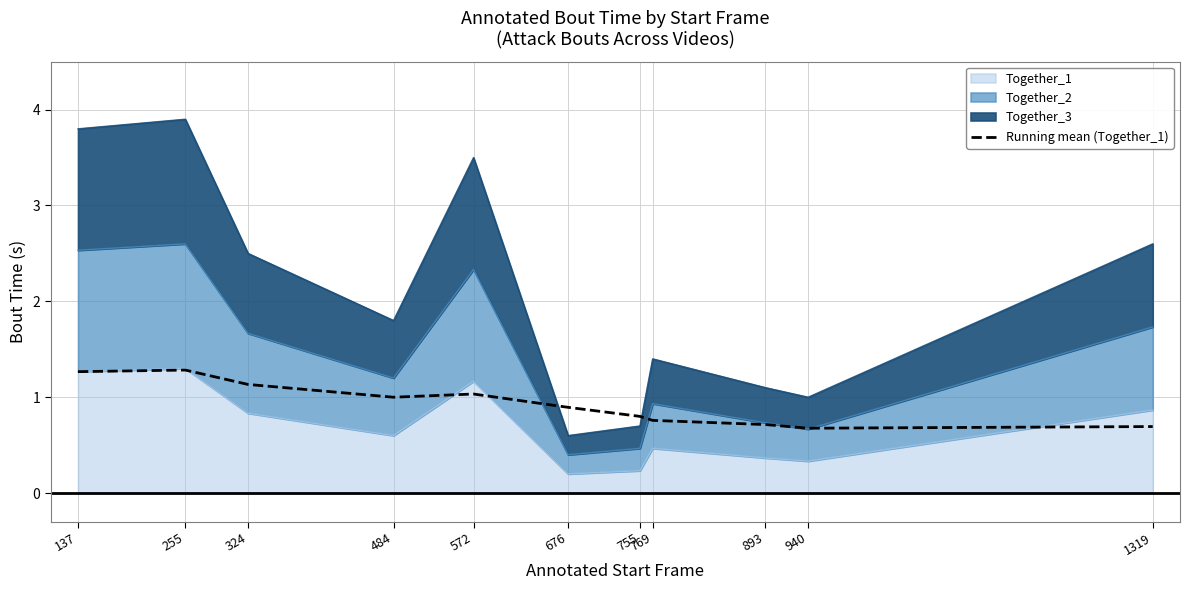

Does the chart have visible grid lines?

Yes